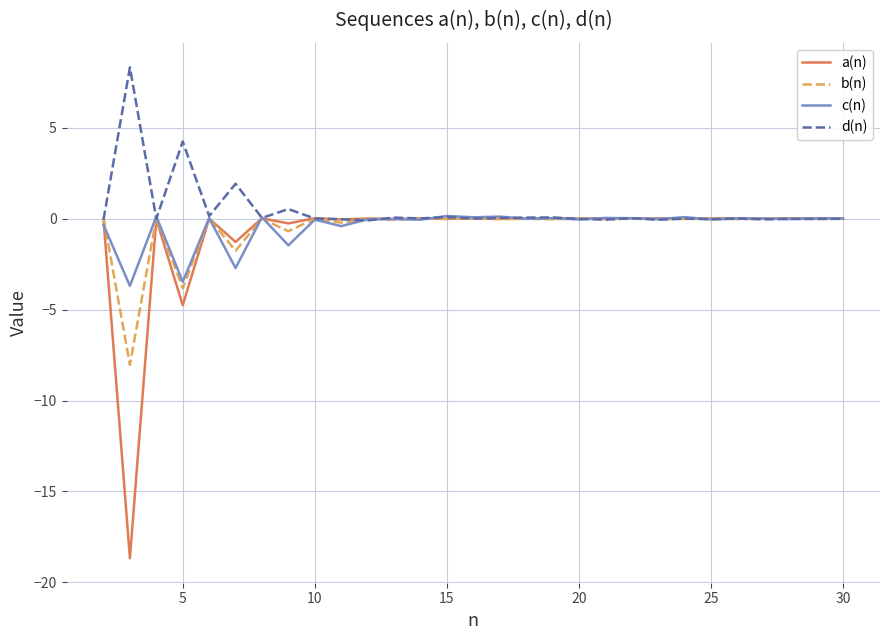

Which series has the largest range (max minus min)?

a(n)